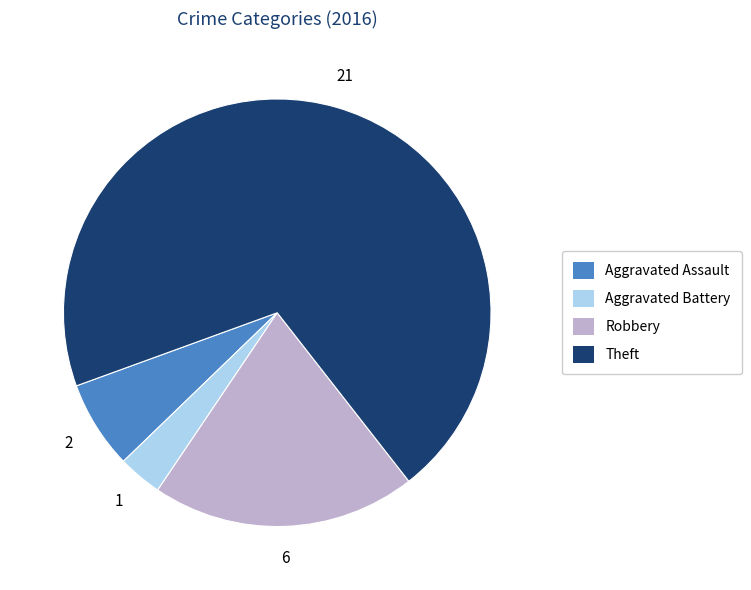

Is the sum of Theft and Aggravated Battery greater than half?

Yes